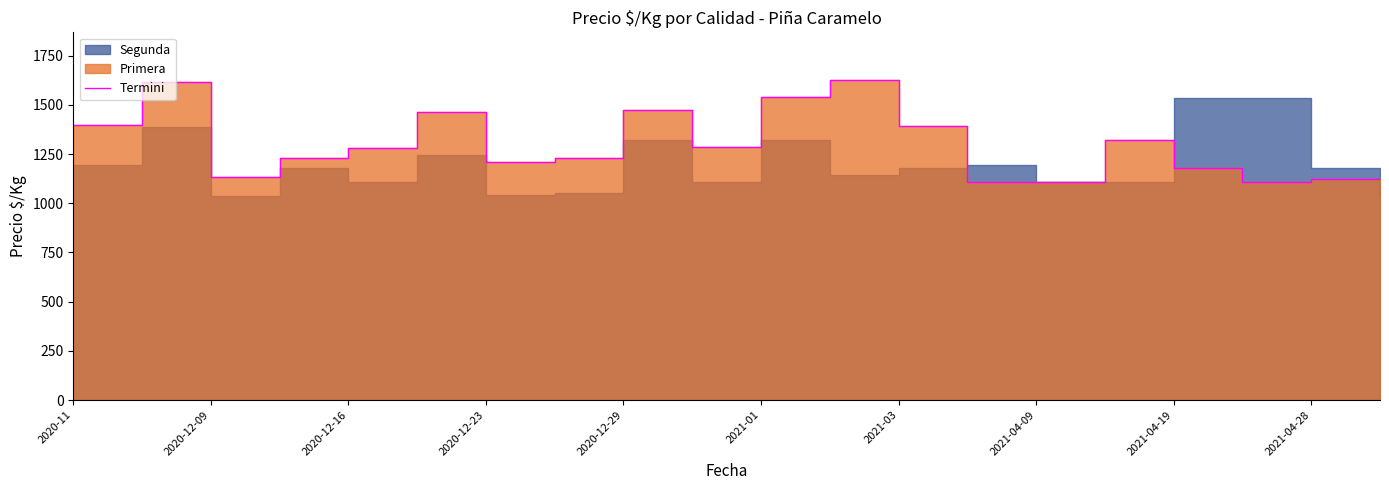

Is it true that the value at 2021-04-09 is 620?

False